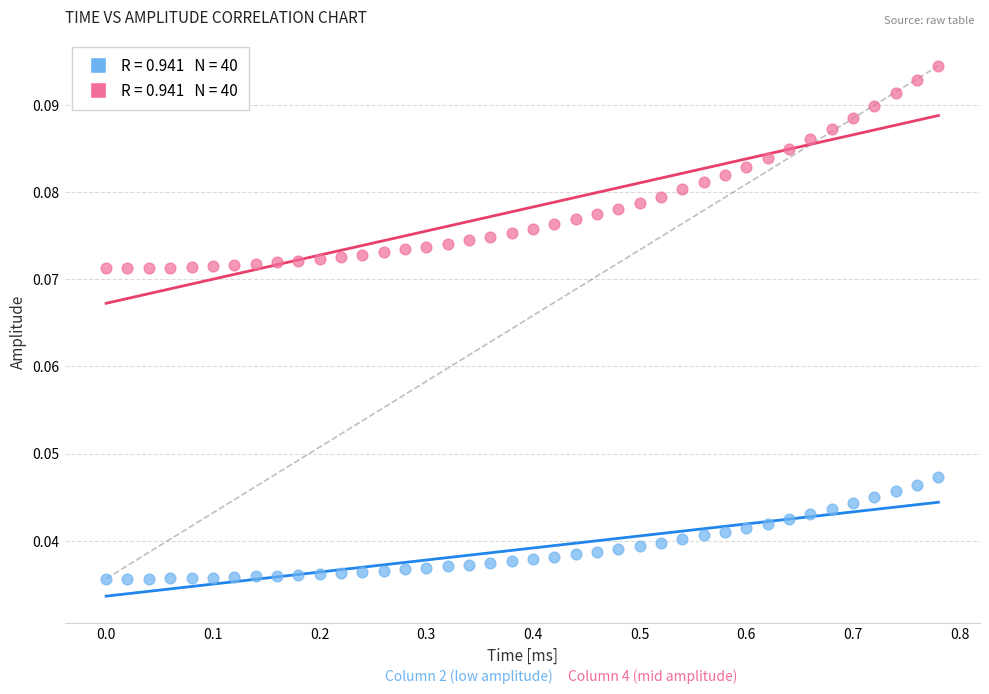

Across all data points, what is the range of X values (max minus min)?

0.8